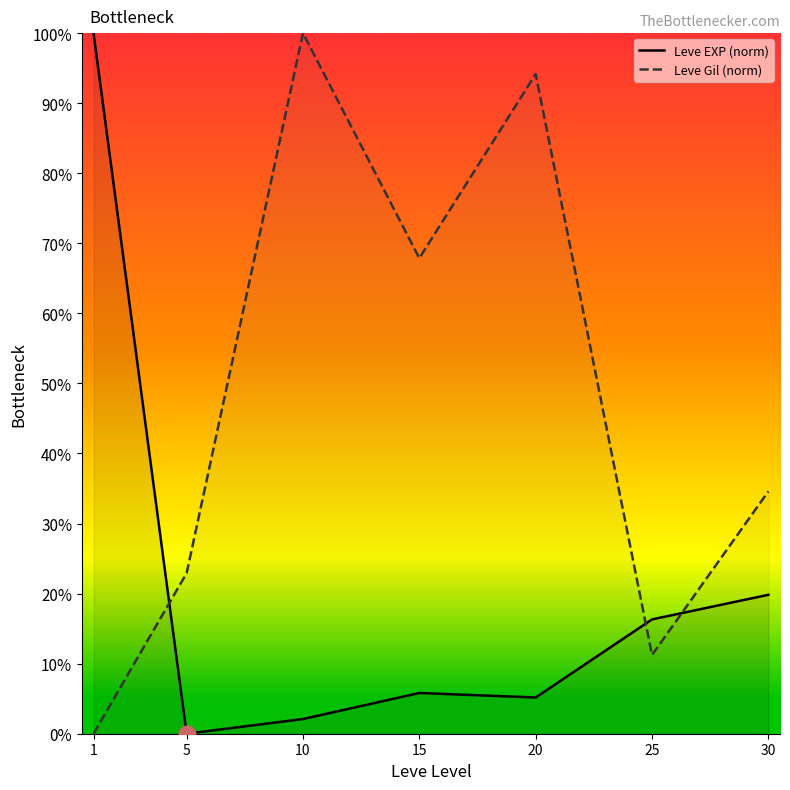

What is the spread (max minus min) of values at 20?

0.9